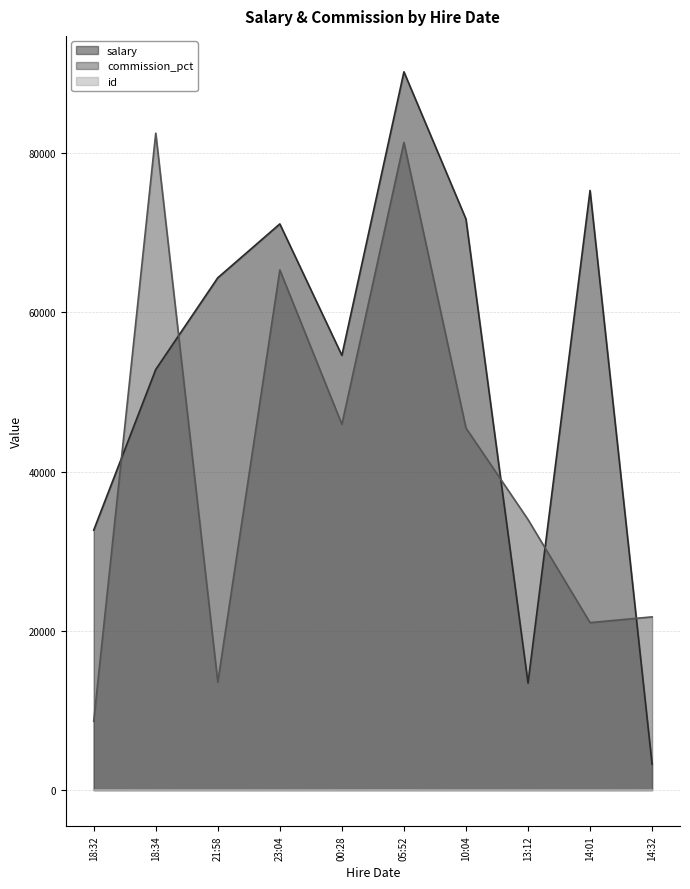

Which series has the widest spread of values?

salary